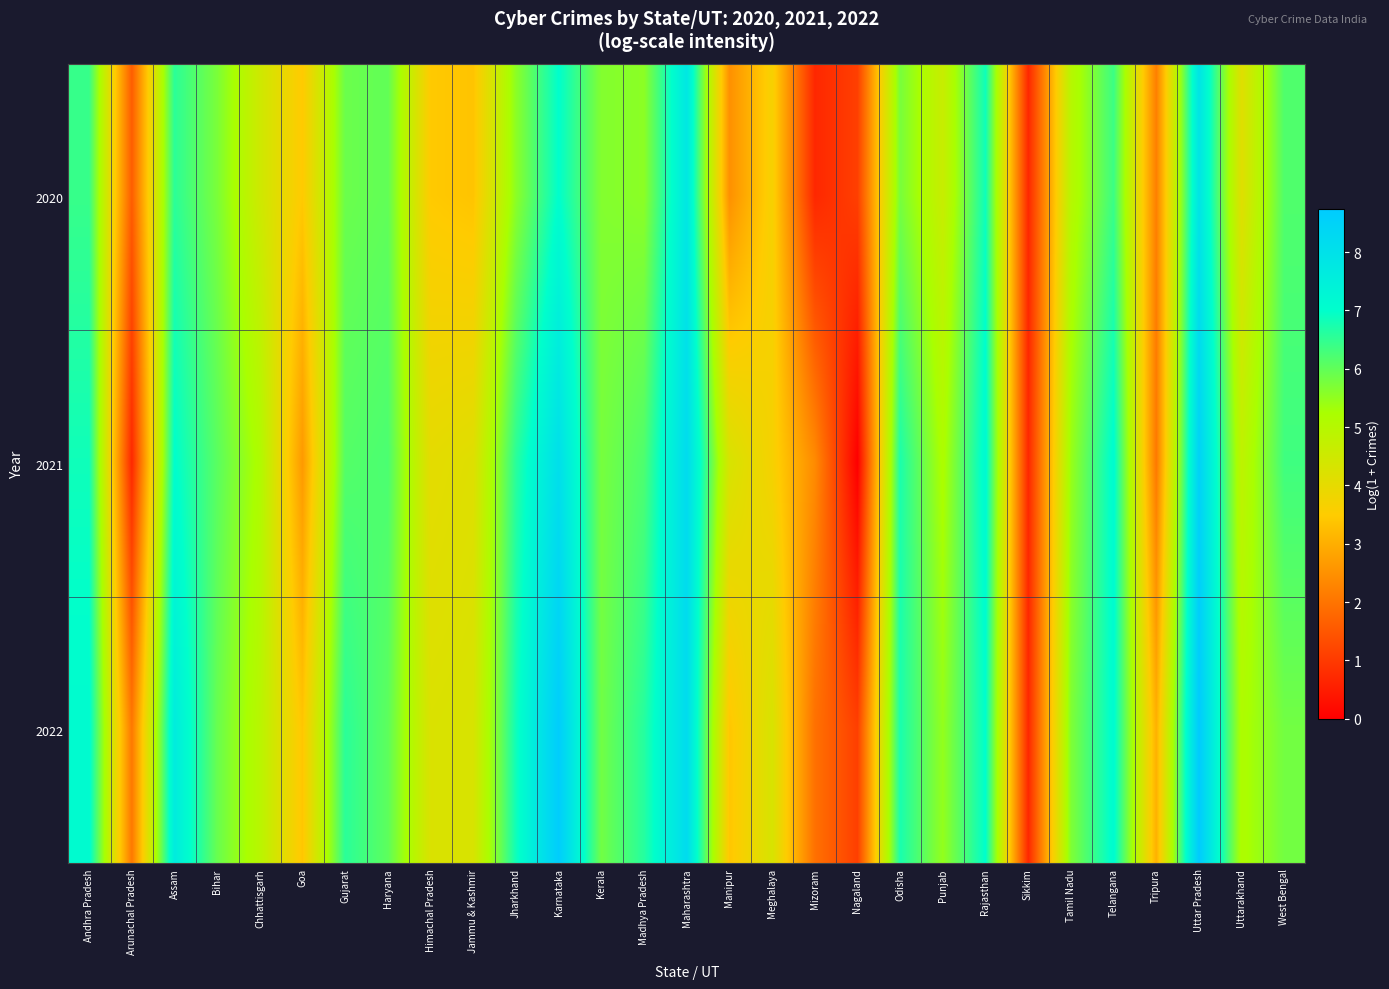

List the series in order of their peak value, lowest first.

2020, 2021, 2022